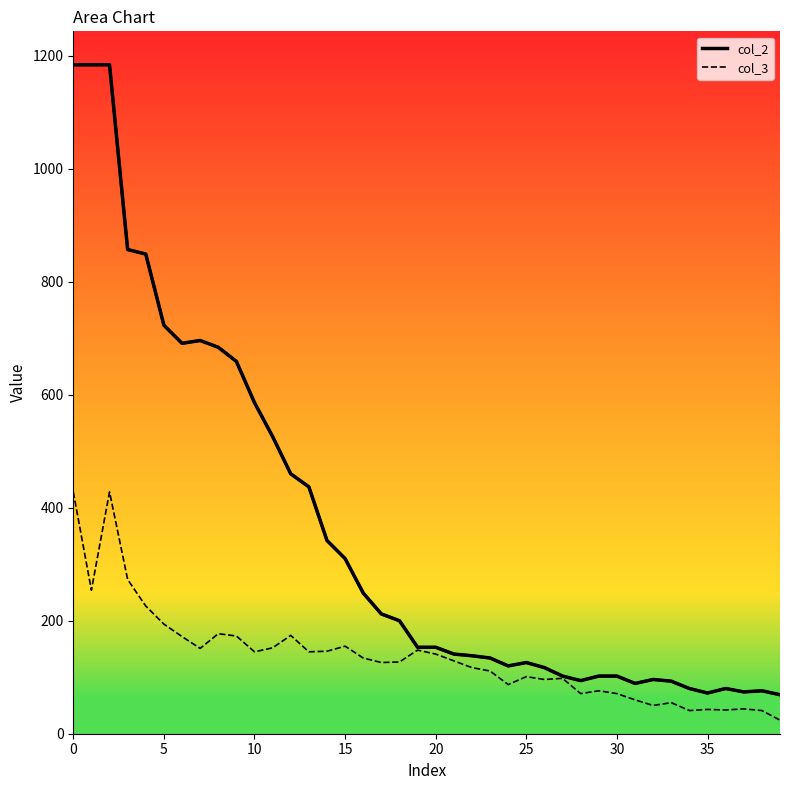

At 19, list the series in order from largest to smallest.

col_2, col_3